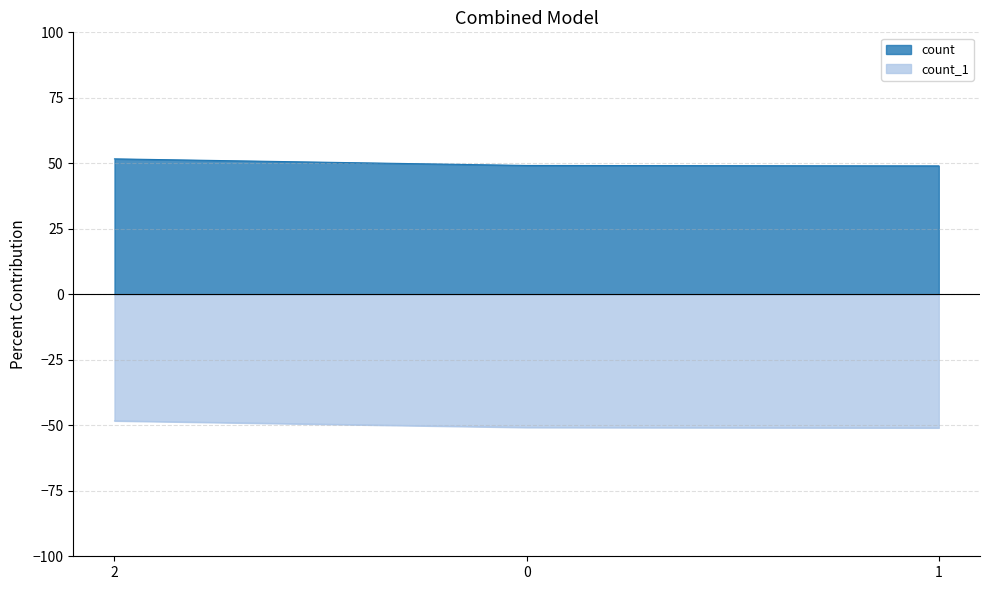

What is the sum of all count_1 values?

-150.1